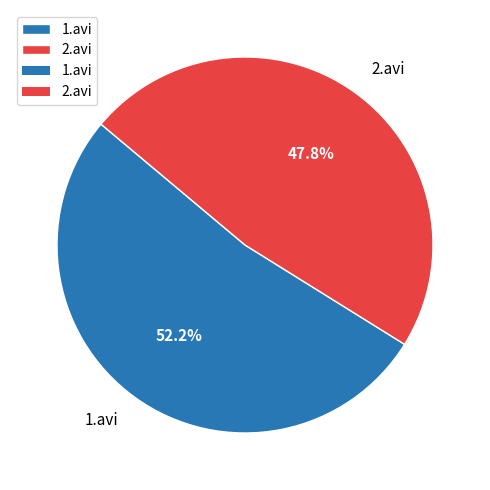

Which slice is the smallest?

2.avi